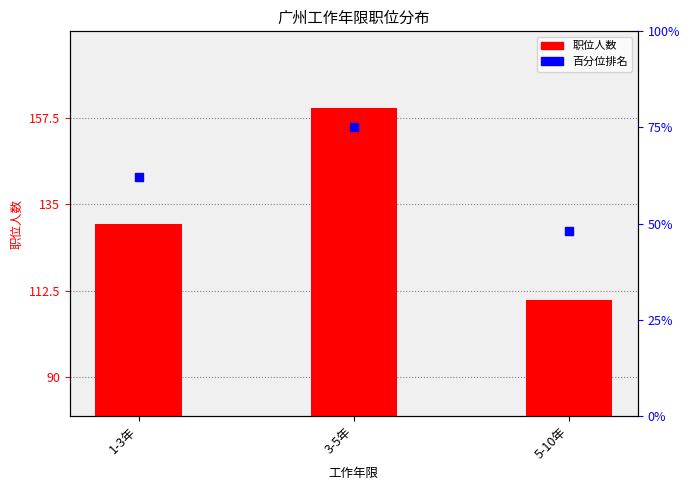

At how many categories does at least one series exceed 156?

1